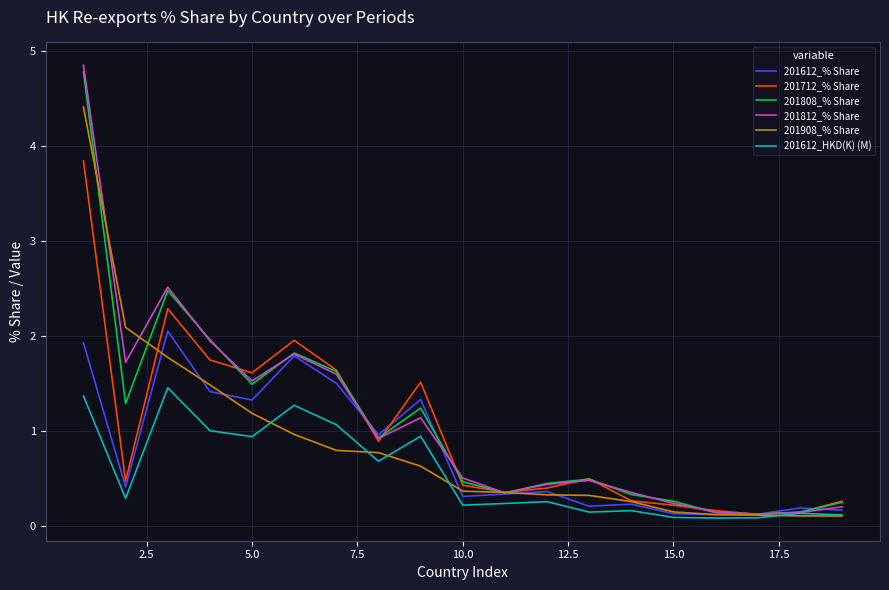

What is the difference between the maximum and second lowest values in the 201808_% Share series?

4.6